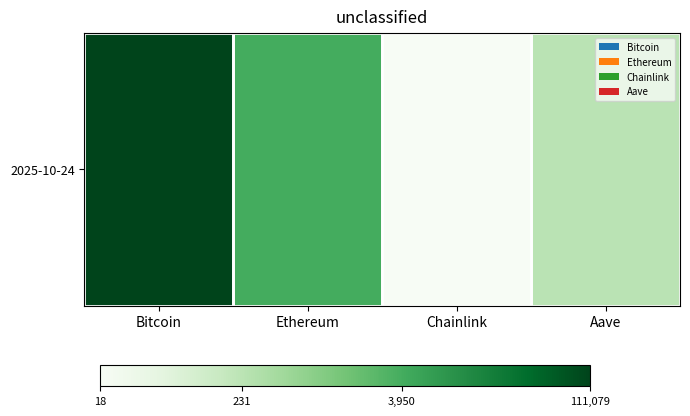

Count the number of values greater than 8.

2